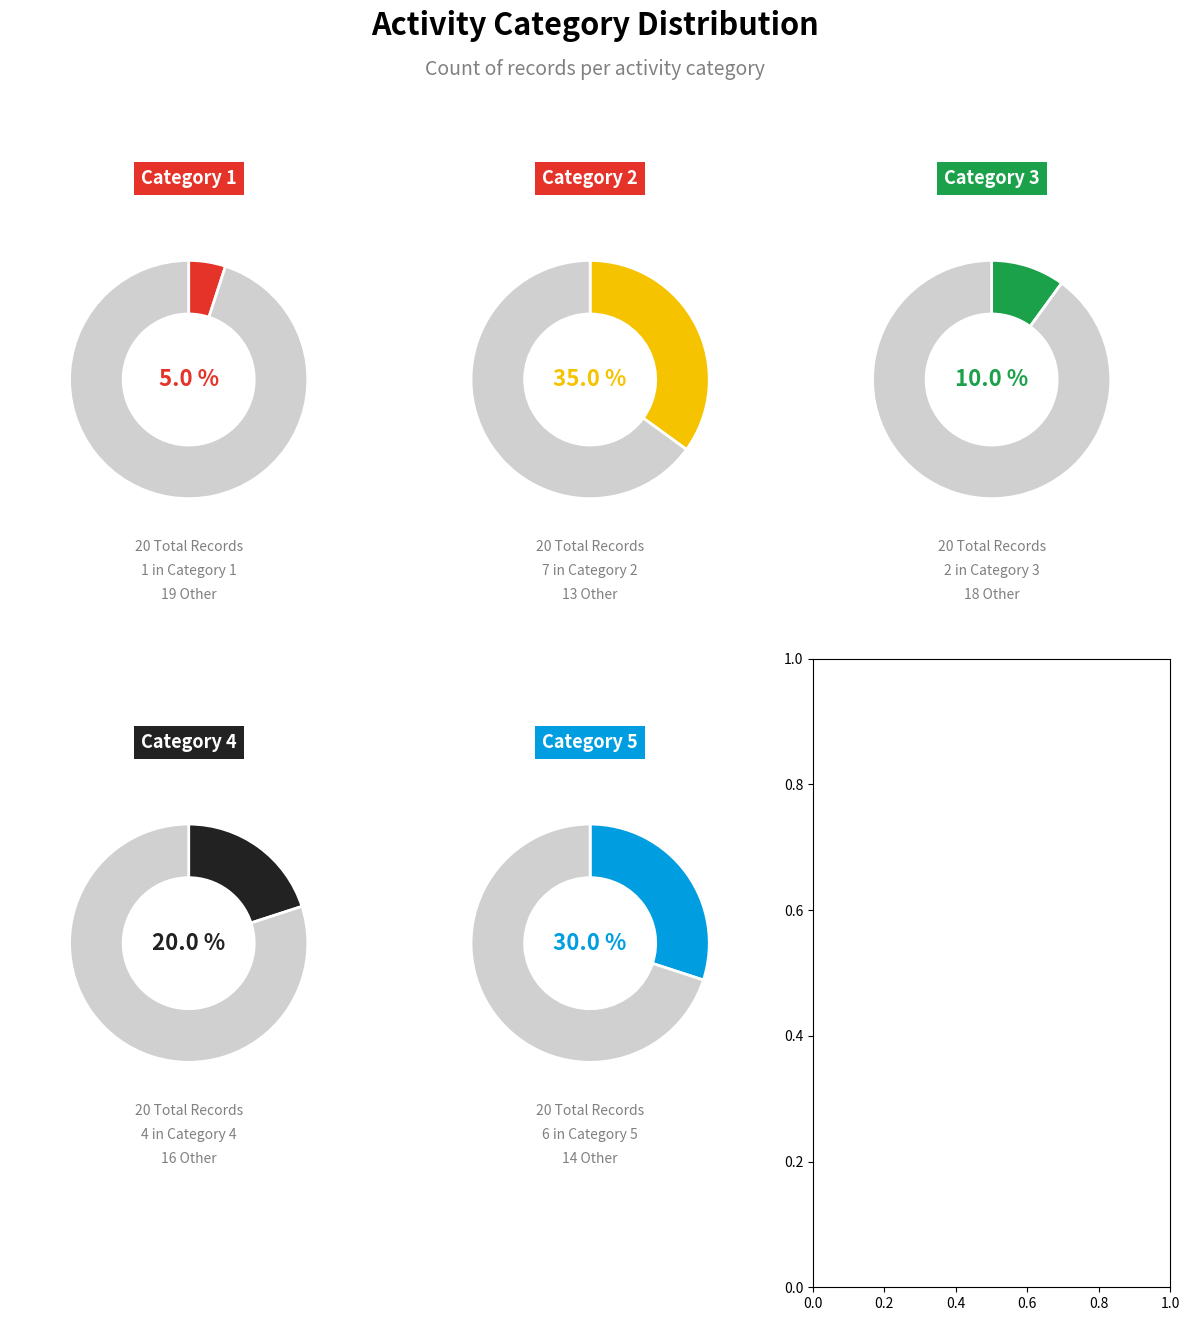

Does 2 represent more than half of the total?

No